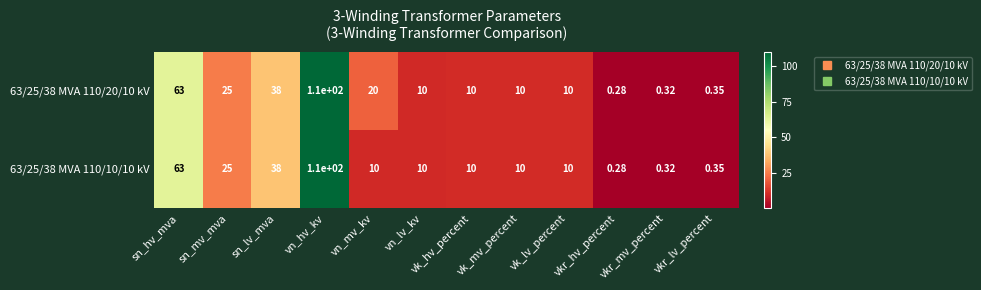

Which category has the lowest value in the 63/25/38 MVA 110/10/10 kV series?

vkr_hv_percent